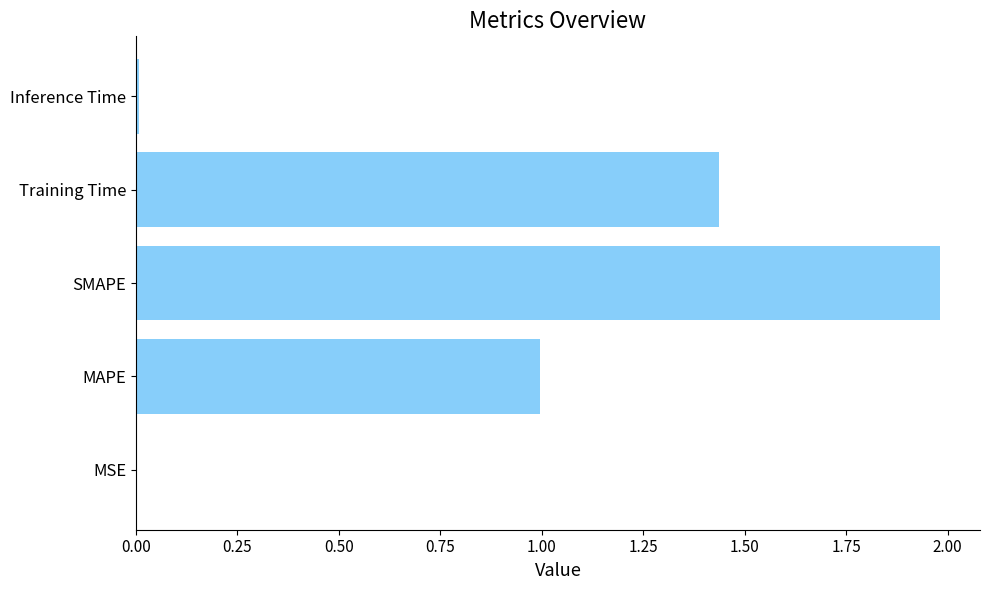

What is the maximum value shown in the chart?

2.0